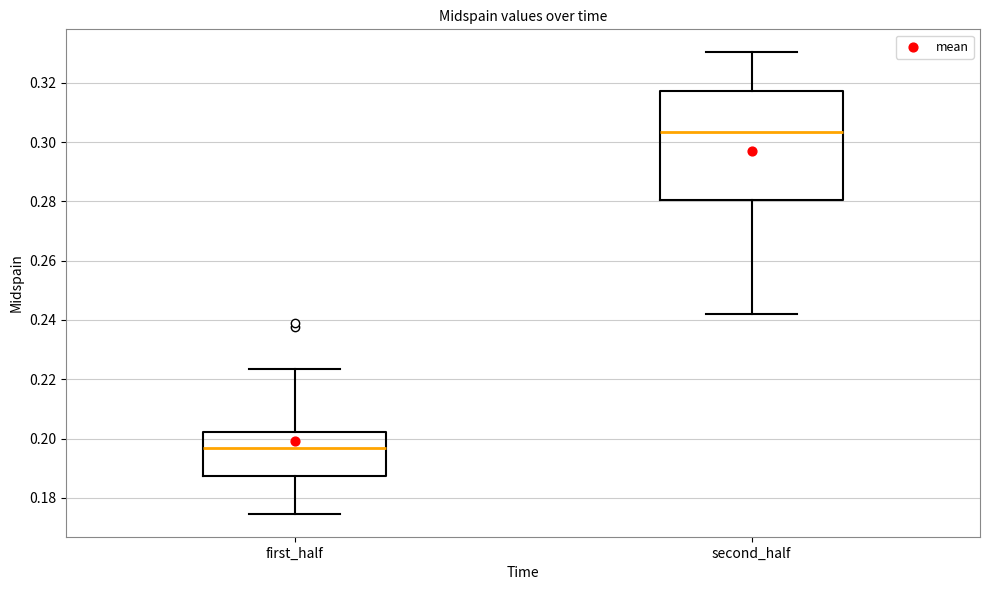

Reading left to right, read every box against the y-axis: the position of its median line, the range the box covers, and the ends of its whiskers. The values are not printed on the chart, so give them approximately, as read against the axis.

first_half: median 0.196, box 0.188 to 0.202, whiskers 0.174 to 0.224
second_half: median 0.304, box 0.280 to 0.318, whiskers 0.242 to 0.330